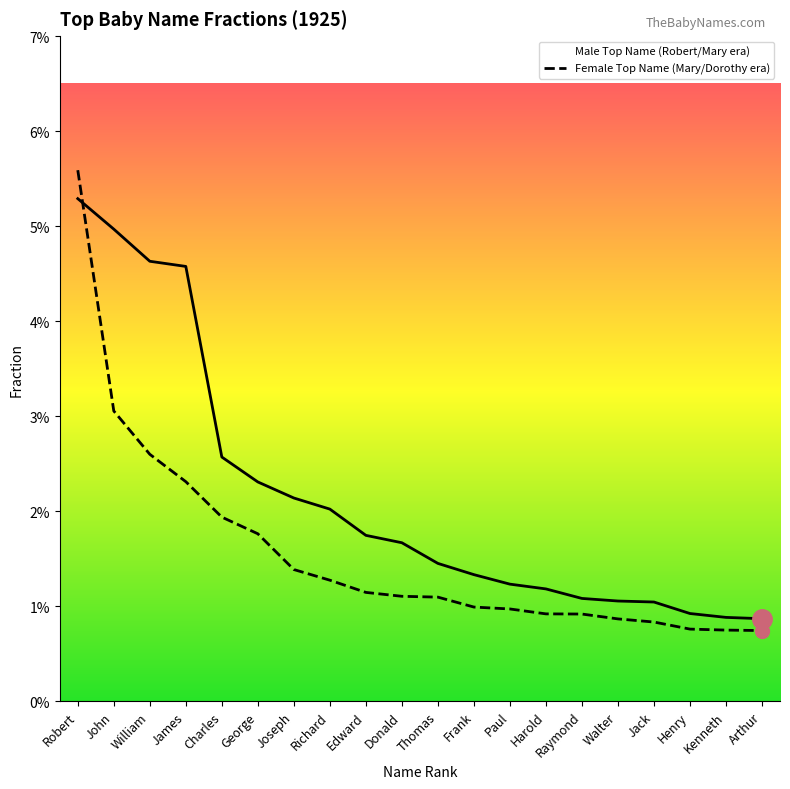

True or false: Male Top Name (Robert/Mary era) has more than 0 points higher than both neighbors.

False